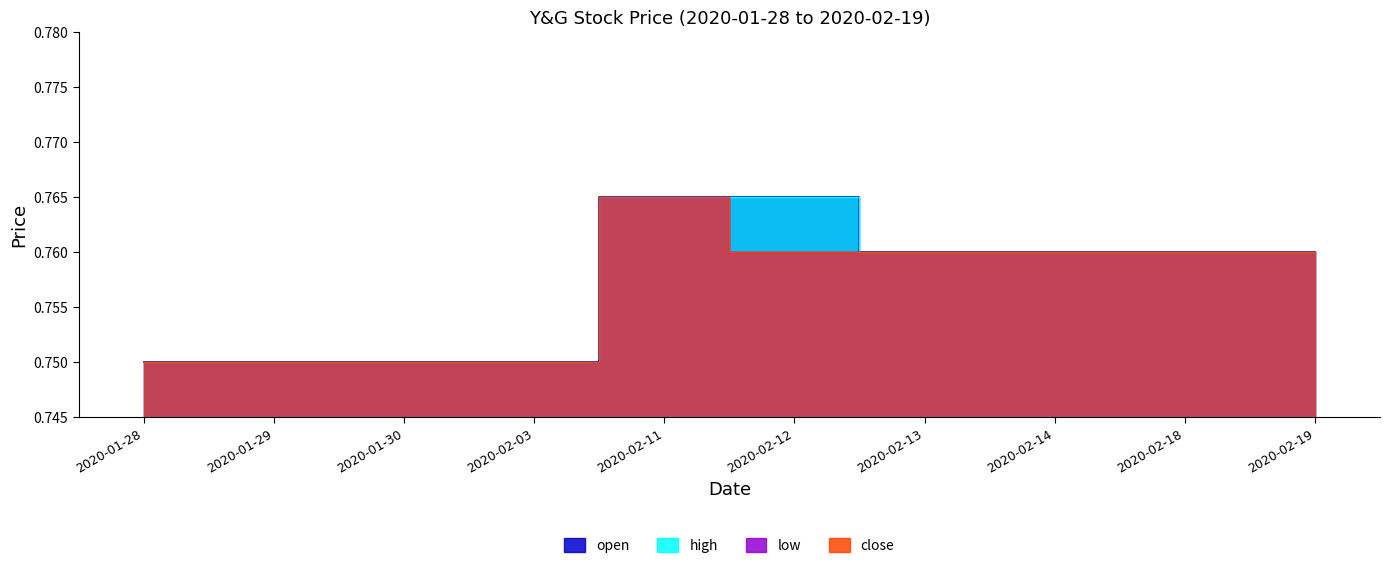

Reading left to right, what are all the values shown in this chart?

open: 2020-01-28=0.8	2020-01-29=0.8	2020-01-30=0.8	2020-02-03=0.8	2020-02-11=0.8	2020-02-12=0.8	2020-02-13=0.8	2020-02-14=0.8	2020-02-18=0.8	2020-02-19=0.8
high: 2020-01-28=0.8	2020-01-29=0.8	2020-01-30=0.8	2020-02-03=0.8	2020-02-11=0.8	2020-02-12=0.8	2020-02-13=0.8	2020-02-14=0.8	2020-02-18=0.8	2020-02-19=0.8
low: 2020-01-28=0.8	2020-01-29=0.8	2020-01-30=0.8	2020-02-03=0.8	2020-02-11=0.8	2020-02-12=0.8	2020-02-13=0.8	2020-02-14=0.8	2020-02-18=0.8	2020-02-19=0.8
close: 2020-01-28=0.8	2020-01-29=0.8	2020-01-30=0.8	2020-02-03=0.8	2020-02-11=0.8	2020-02-12=0.8	2020-02-13=0.8	2020-02-14=0.8	2020-02-18=0.8	2020-02-19=0.8